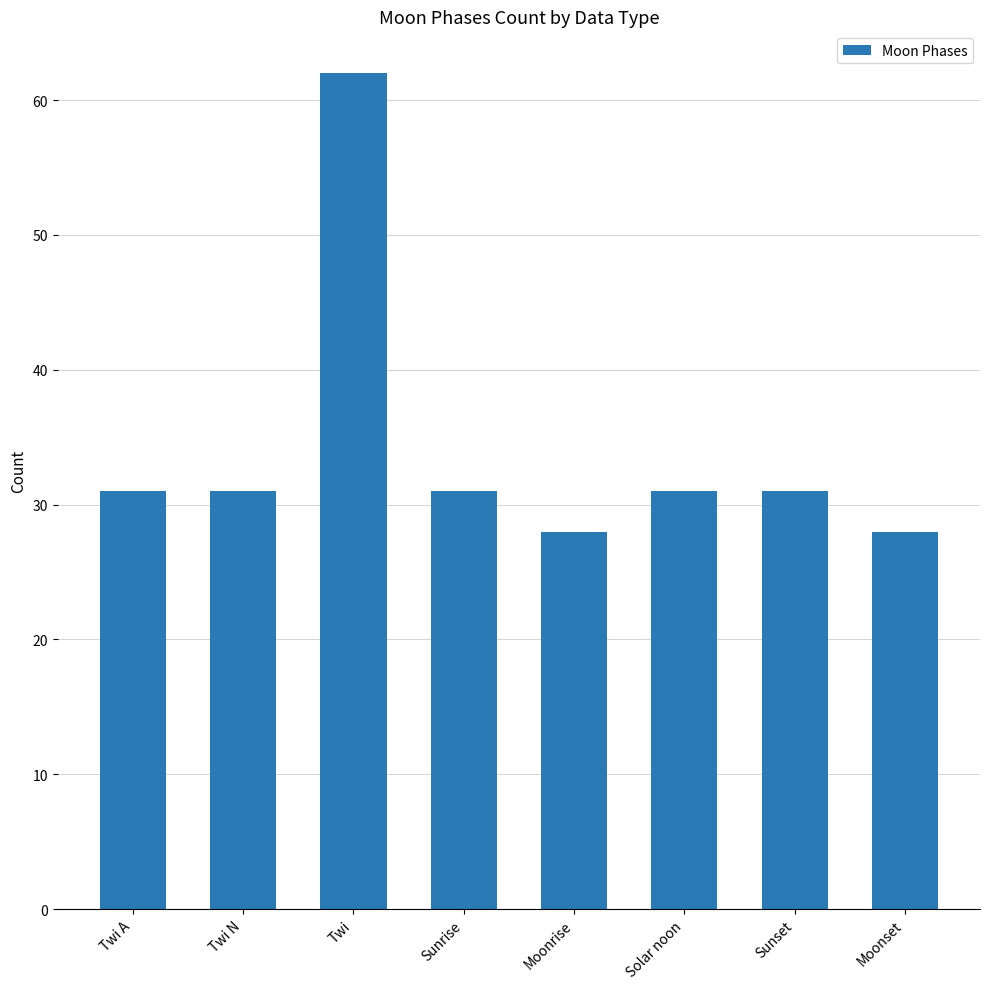

Reading left to right, what are all the values shown in this chart?

Twi A=31	Twi N=31	Twi=62	Sunrise=31	Moonrise=28	Solar noon=31	Sunset=31	Moonset=28